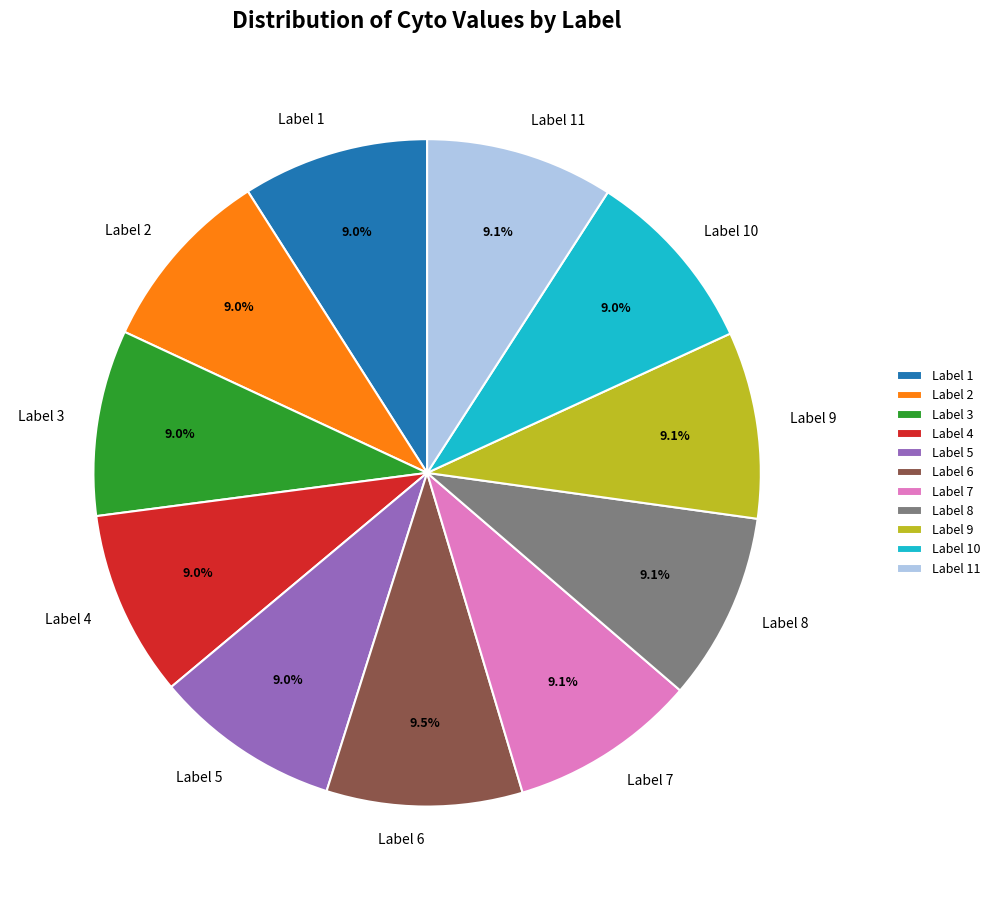

What portion of the pie excludes Label 1?

91.0%